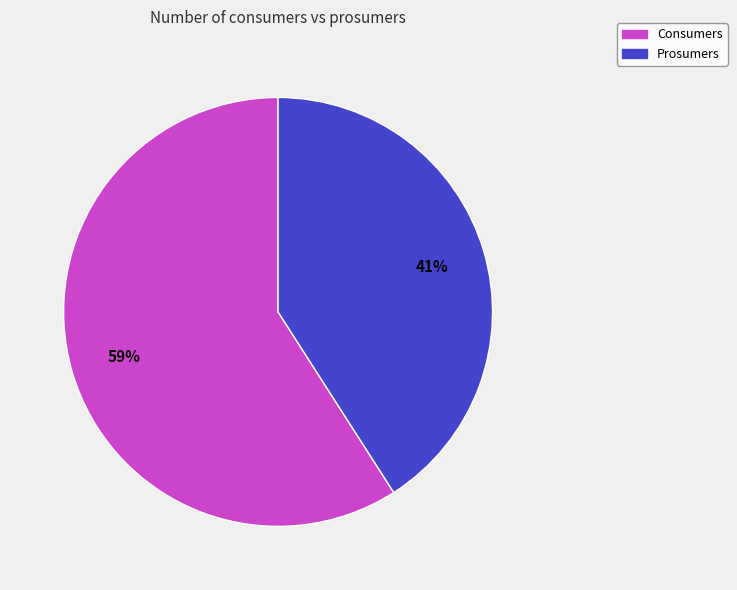

Rank the categories by value from highest to lowest.

Consumers, Prosumers